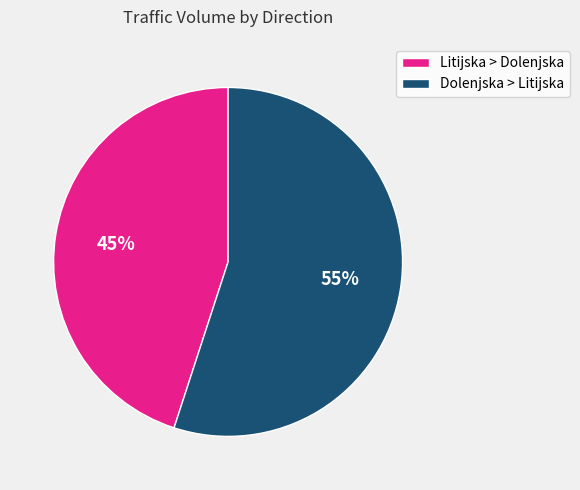

How many slices are in this pie chart?

2